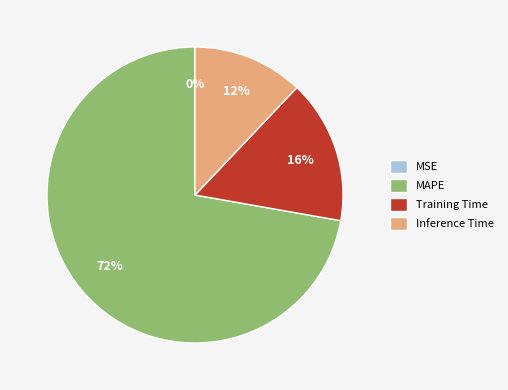

Between Inference Time and Training Time, which is larger?

Training Time